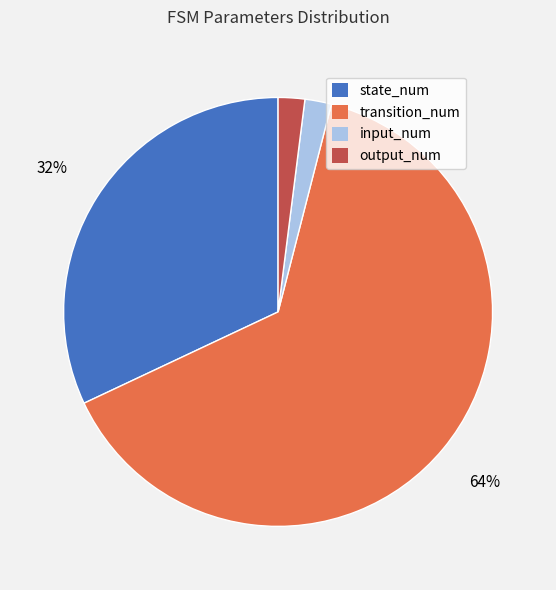

What is the majority slice?

transition_num